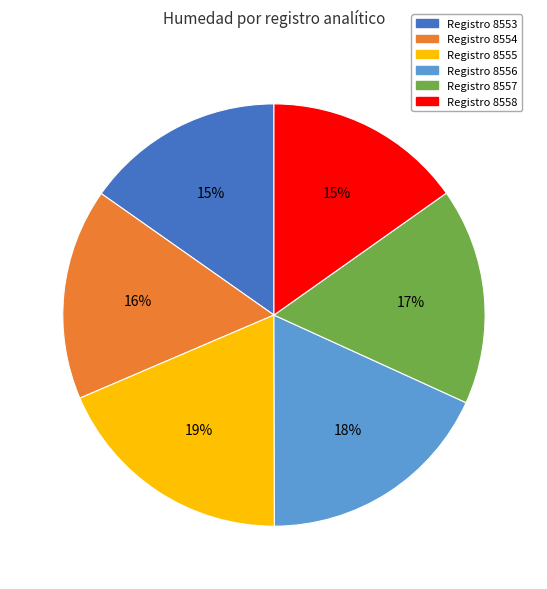

Is there a majority slice in this chart?

No